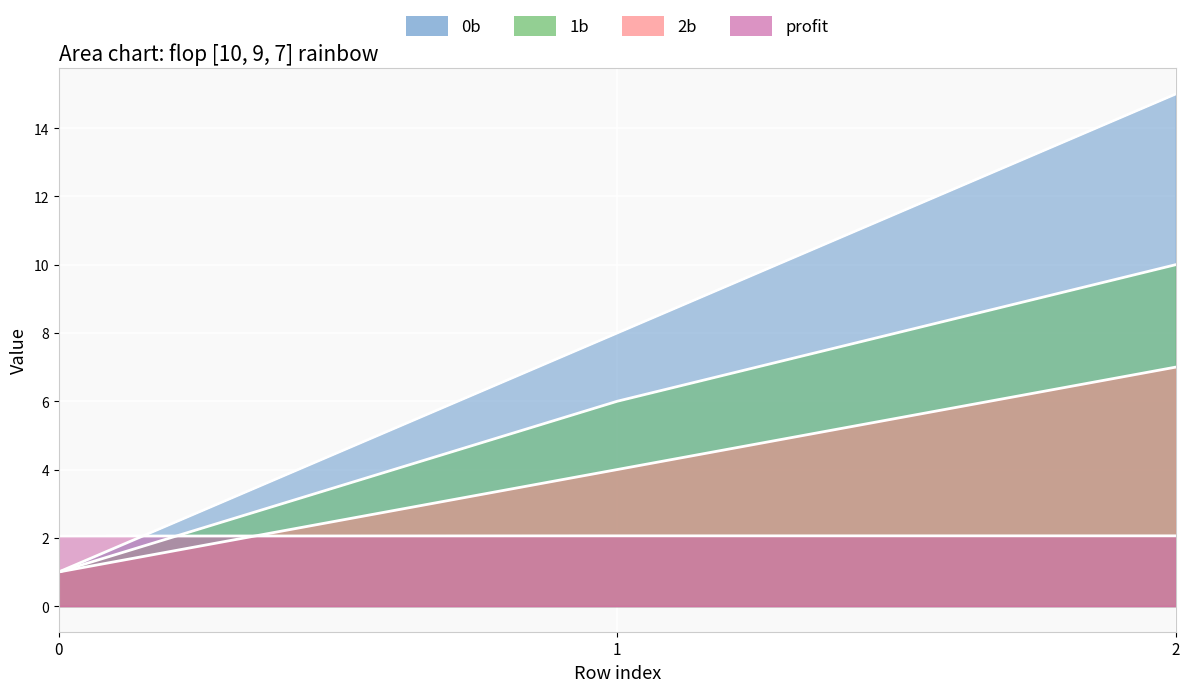

What is the value of the 1b point at the 2nd from the left?

6.0